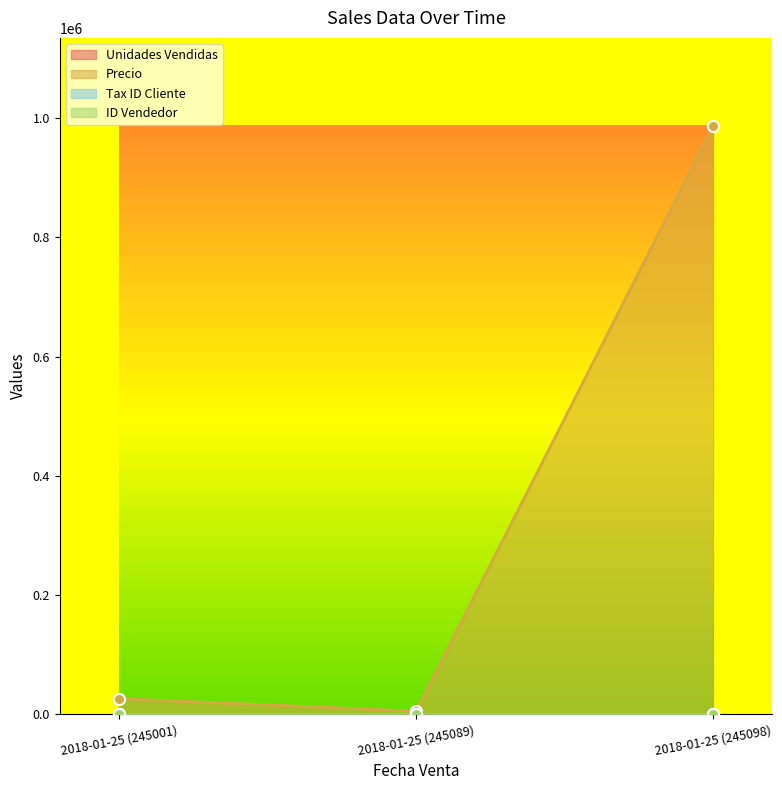

What is the highest value of the Precio series?

986600